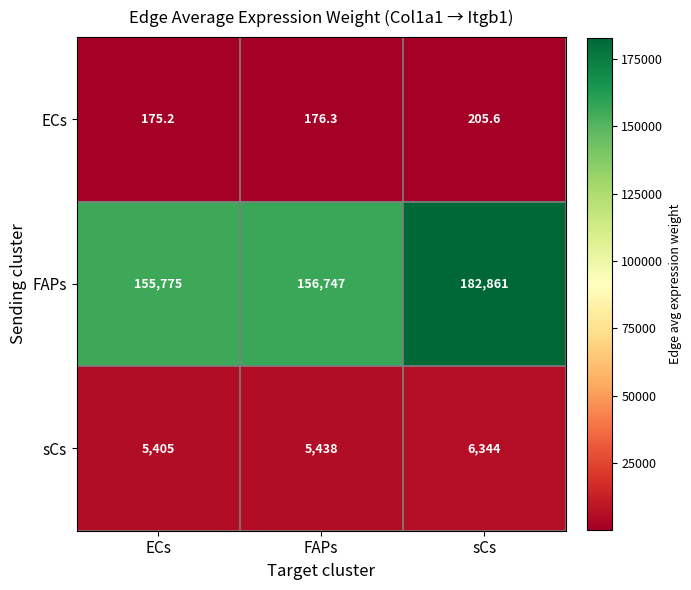

Which label corresponds to the smallest value in the chart?

ECs